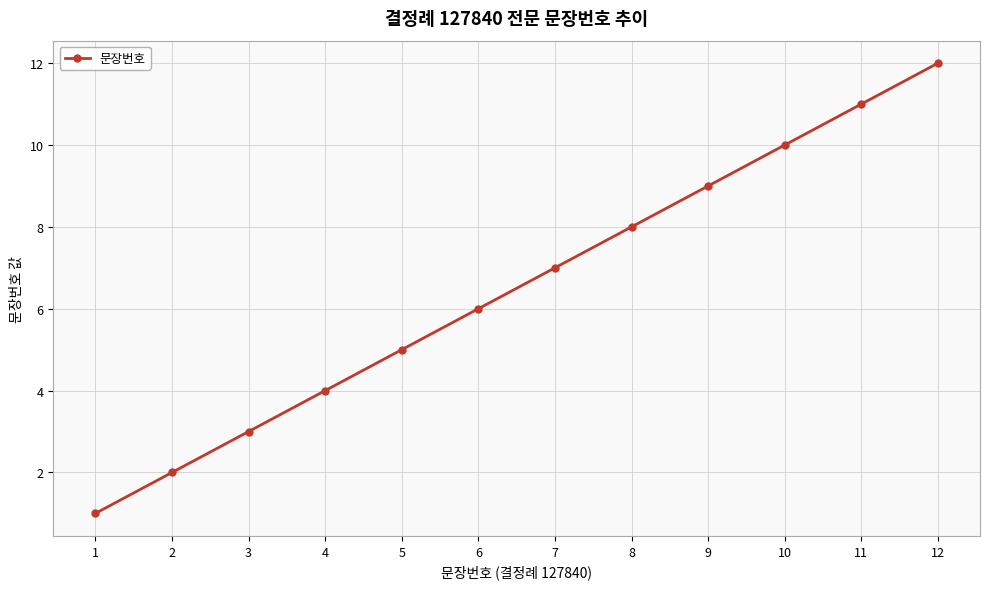

What is the value of the 4th point from the left?

4